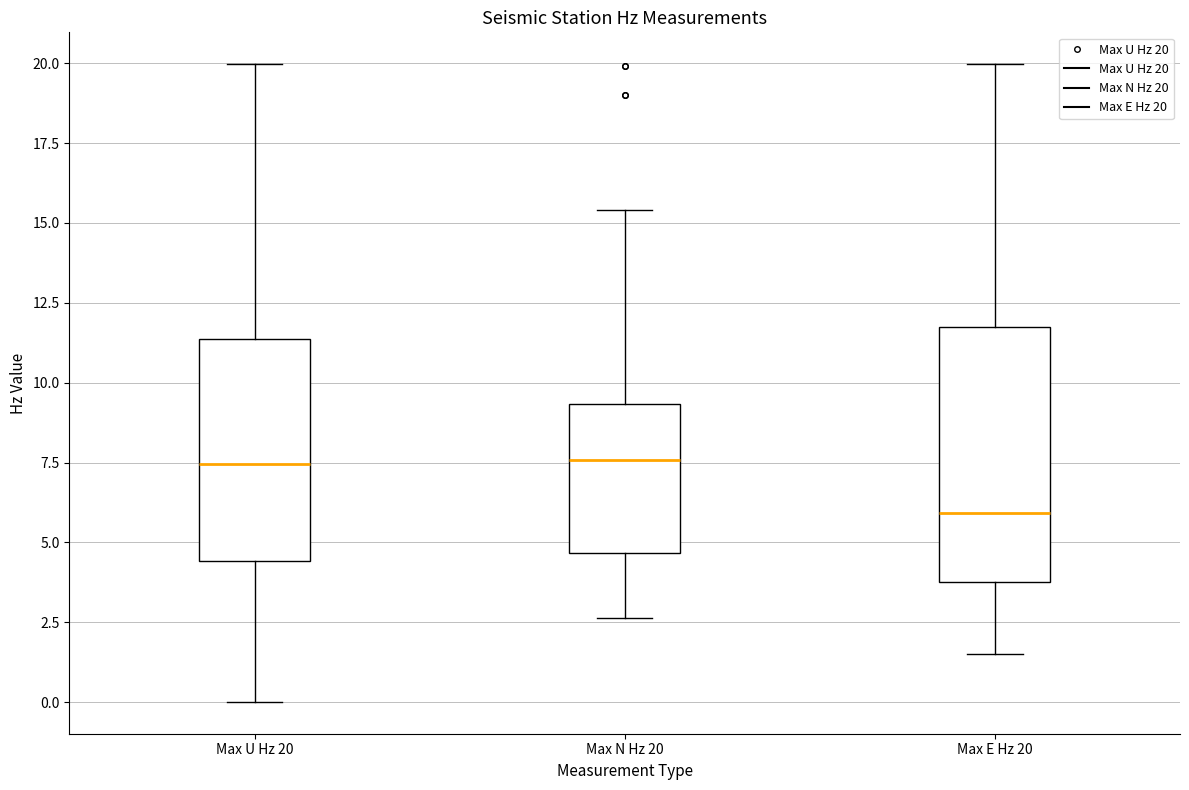

Where is the upper edge of the box for Max U Hz 20 on the y-axis? The values are not printed on the chart, so give them approximately, as read against the axis.

11.5